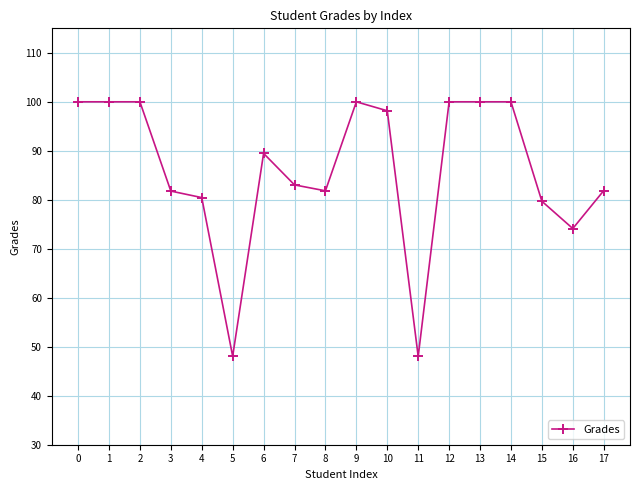

True or false: the data shows 100.0 at 1.

True